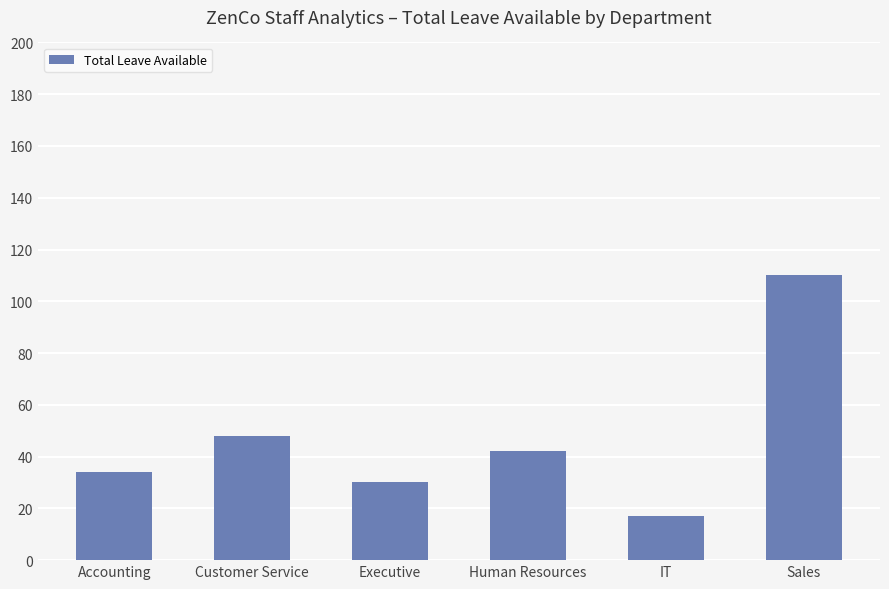

The value at Customer Service is 77. True or false?

False